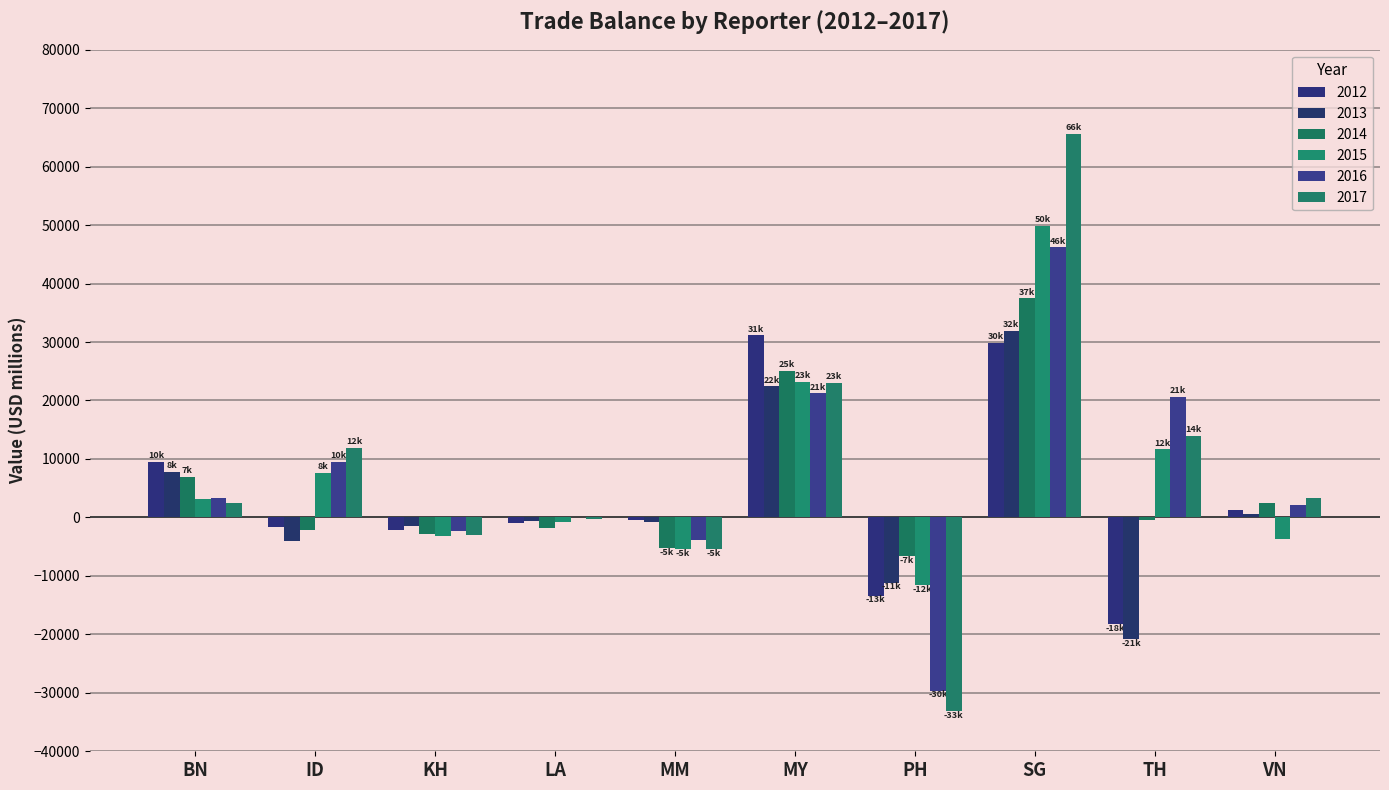

What is the difference between the 2017 values at VN and KH?

6312.3